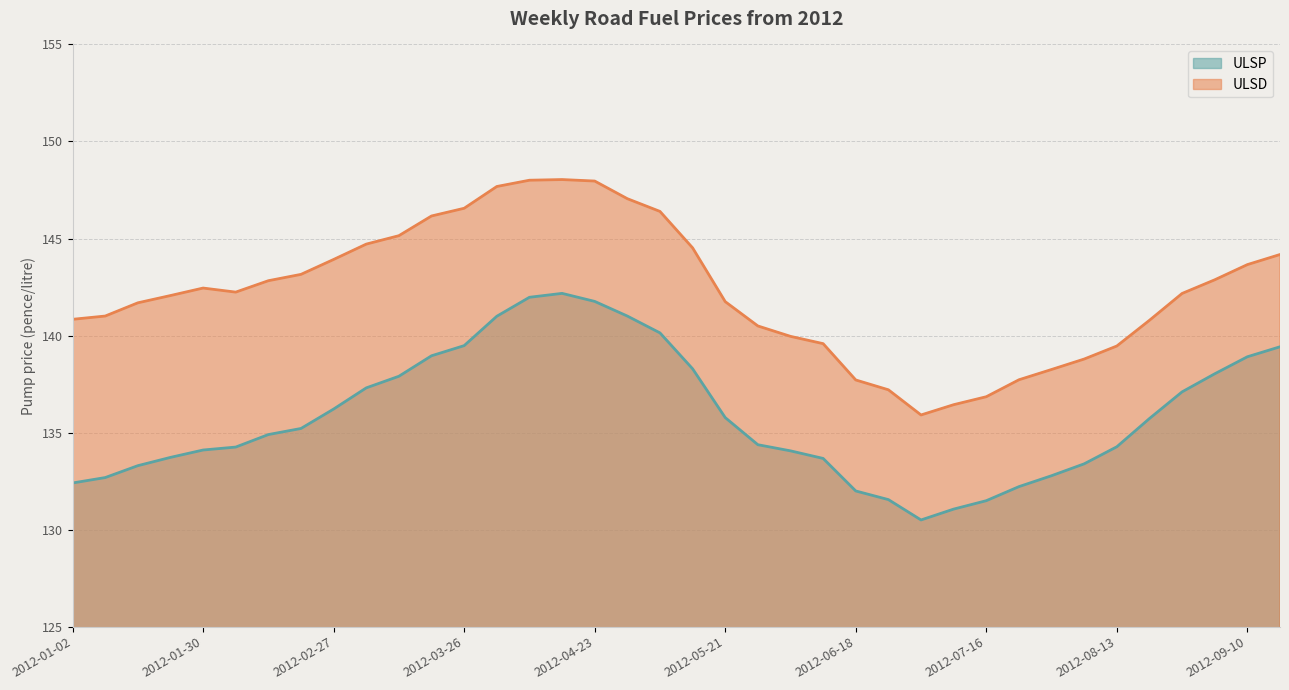

What is the label of the 37th point from the right?

2012-01-09